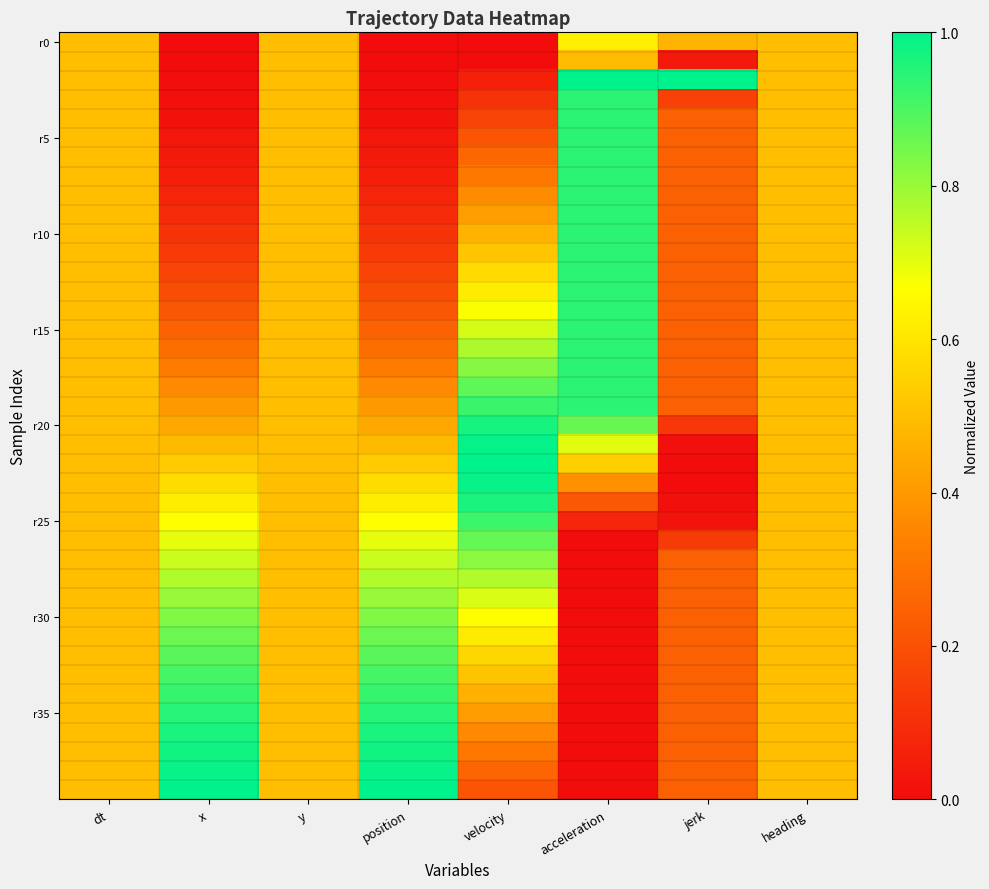

At how many categories does at least one series exceed 0?

8